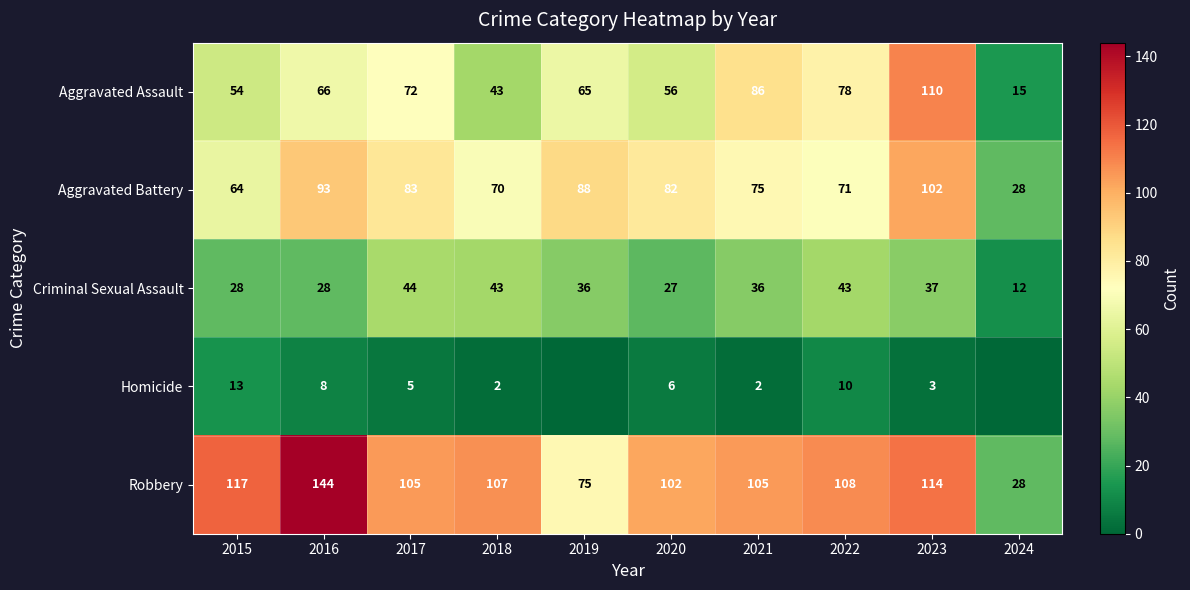

How many series are shown in this chart?

5